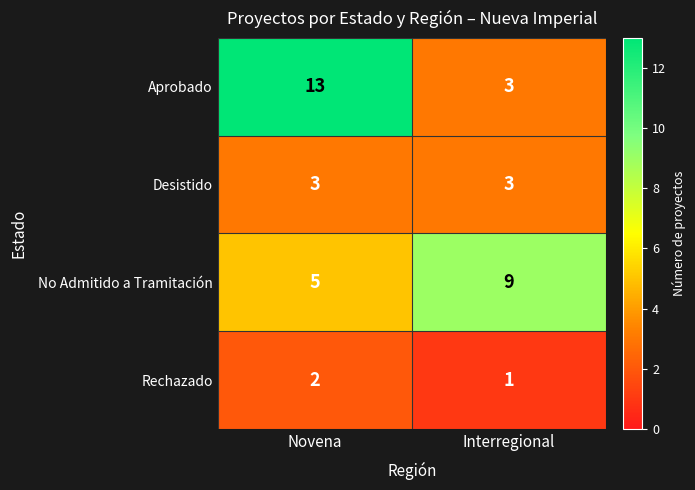

At which category does the chart reach its minimum across all series?

Interregional